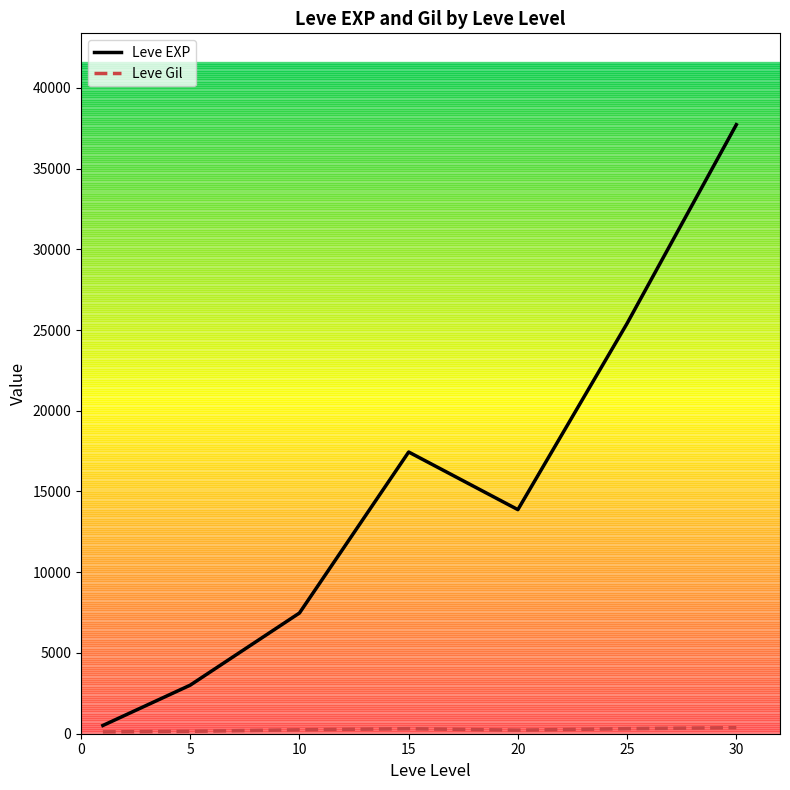

How many series are shown in this chart?

2